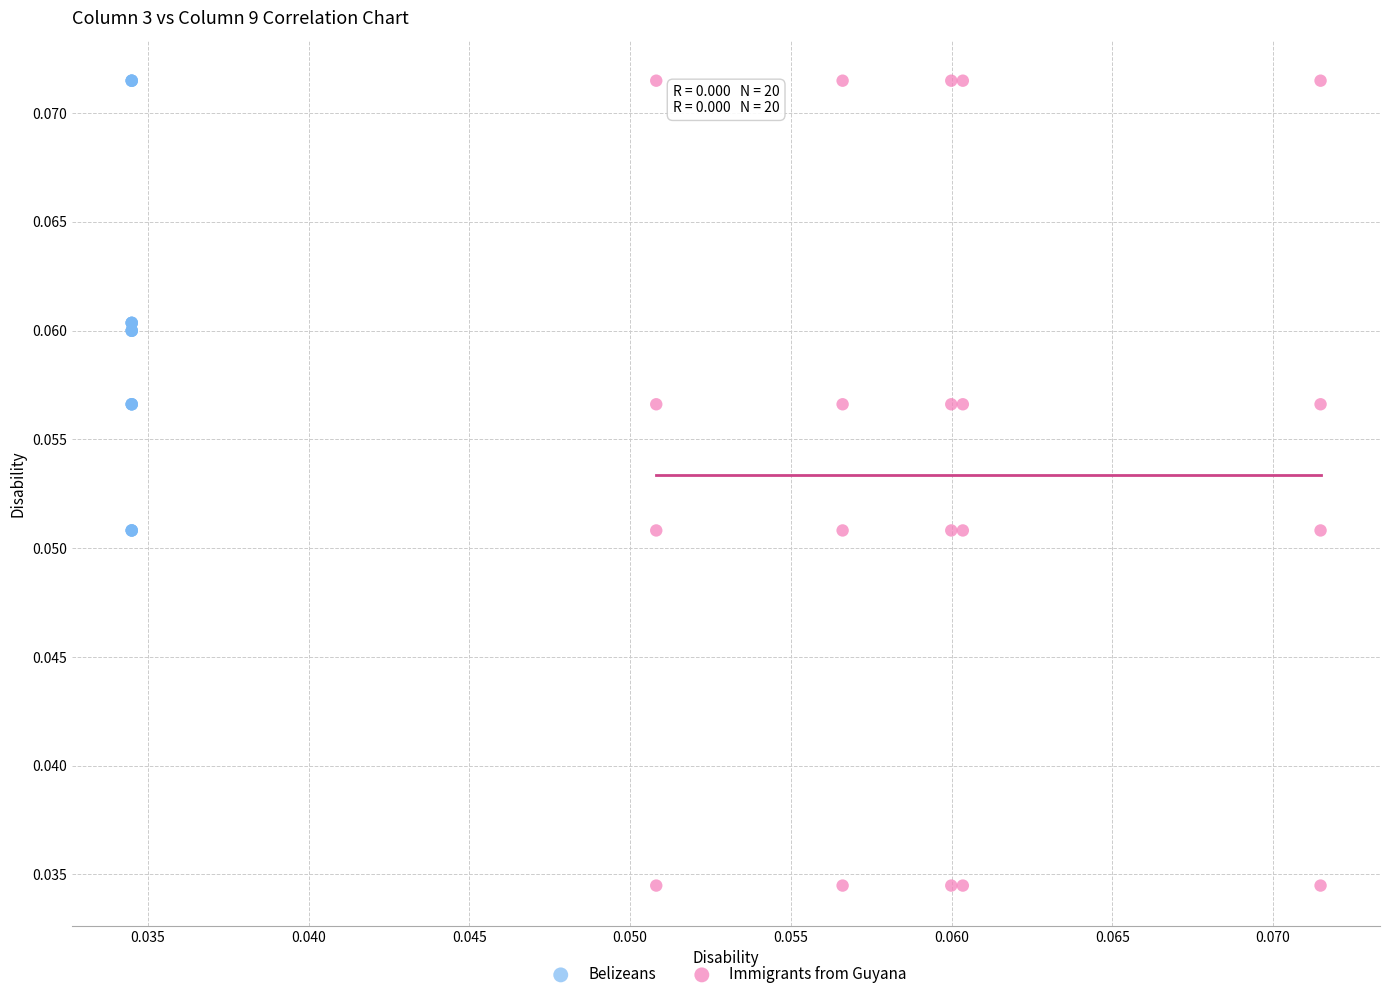

Which series contains the lowest Y value?

Immigrants from Guyana